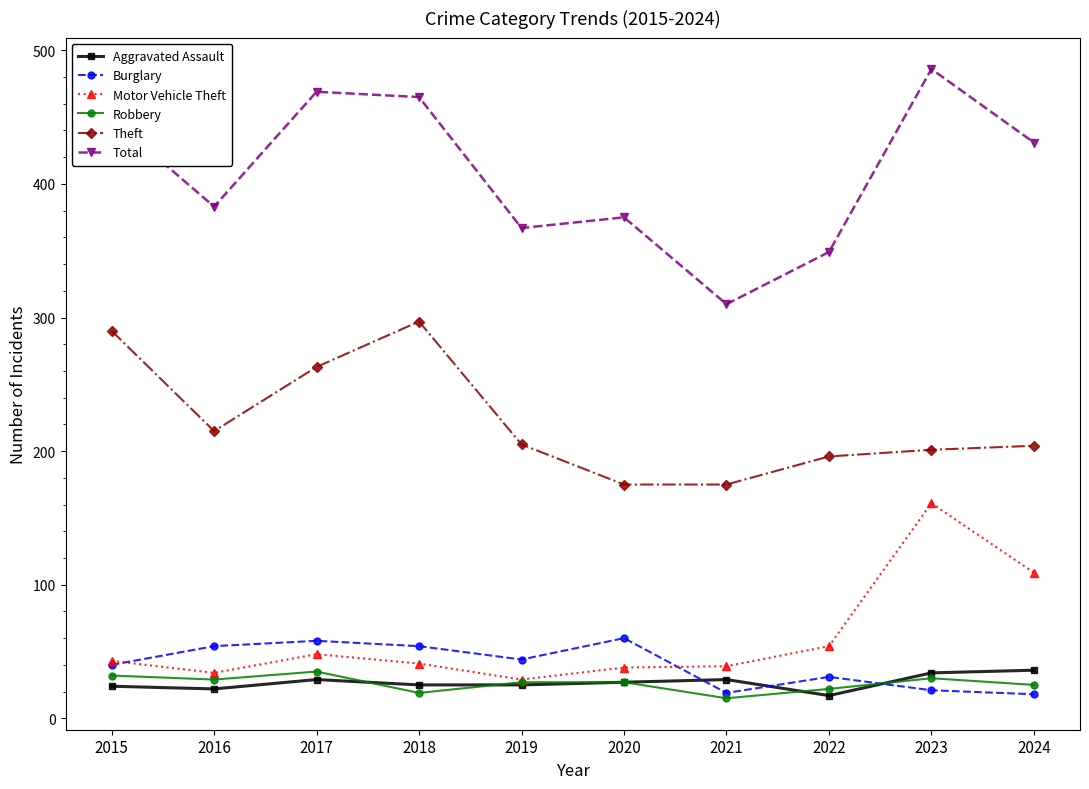

True or false: Total has a value of 175 at 2017.

False